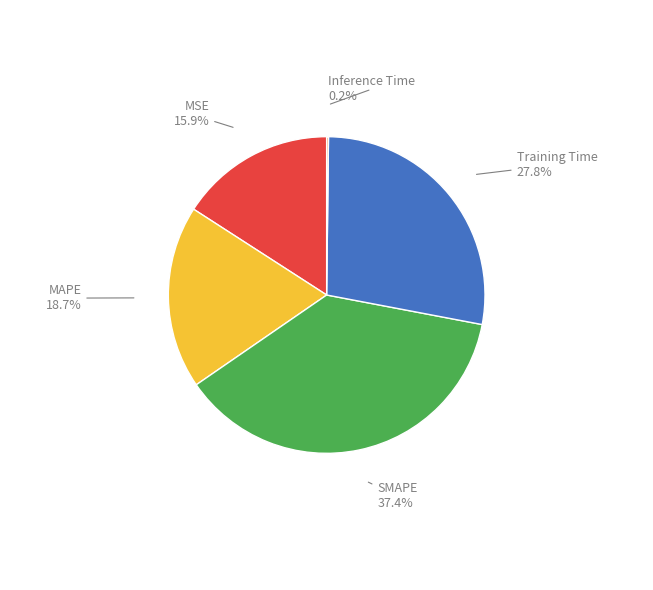

Does any single category account for the majority?

No